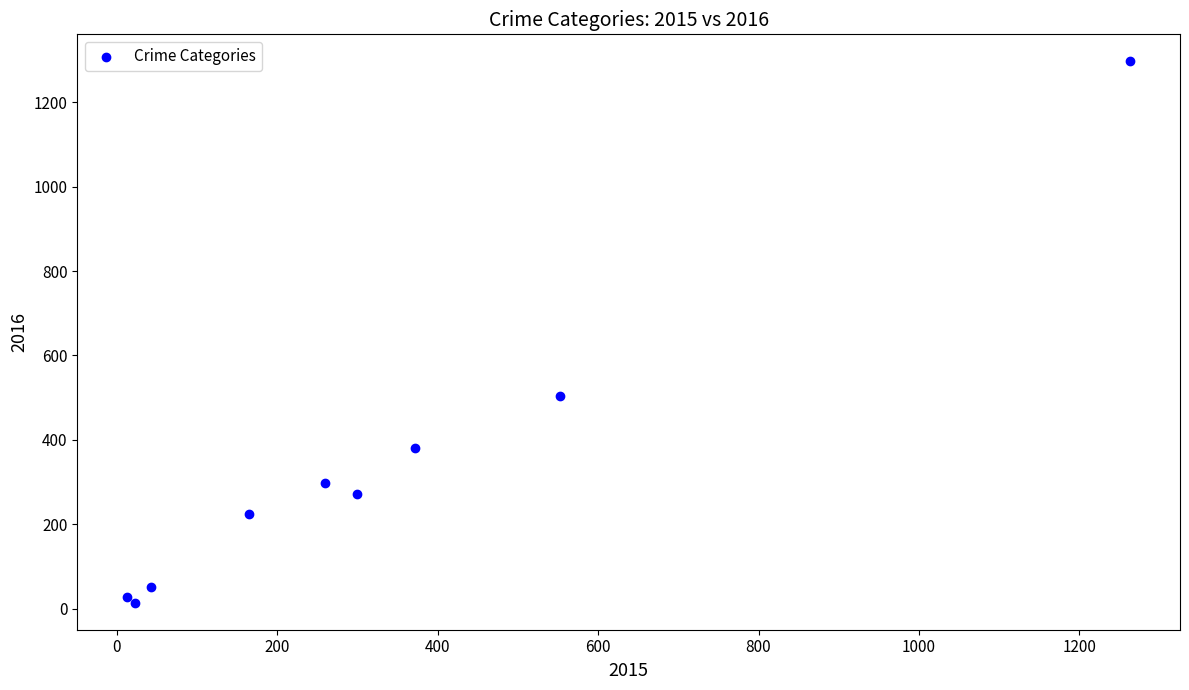

What Y value in the scatter plot is closest to 655?

505